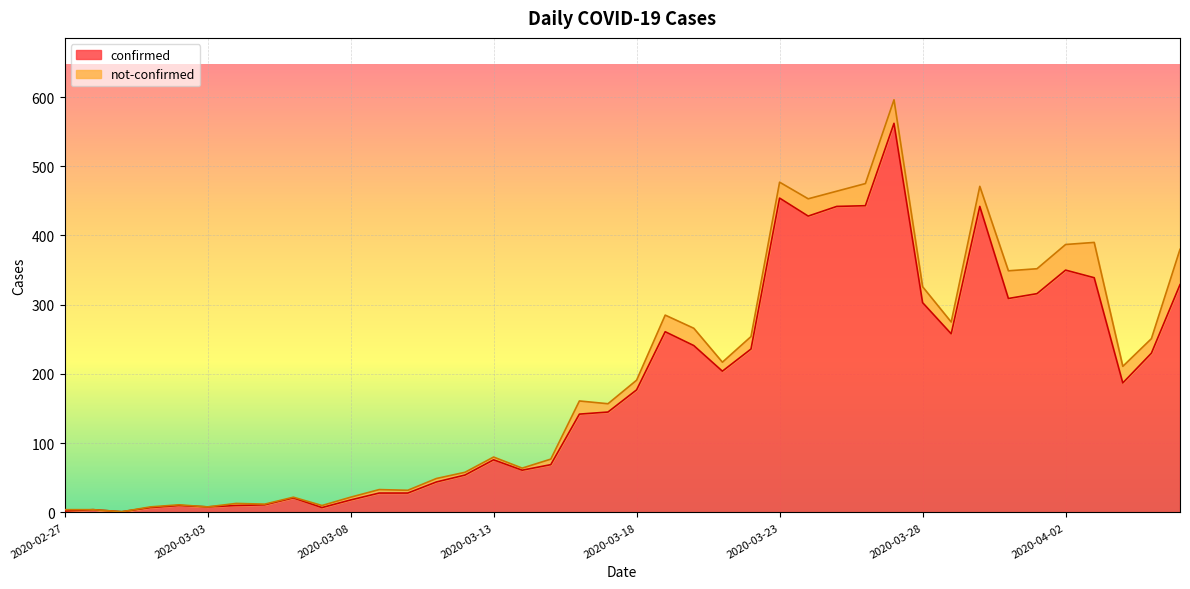

What is the label of the 28th point from the right?

2020-03-10